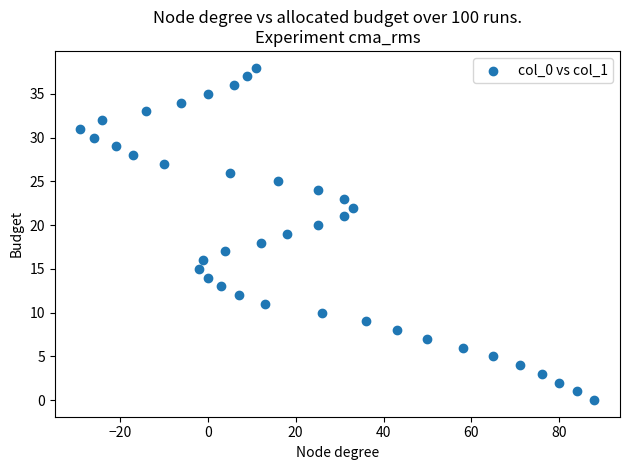

What is the range of X values (max minus min)?

117